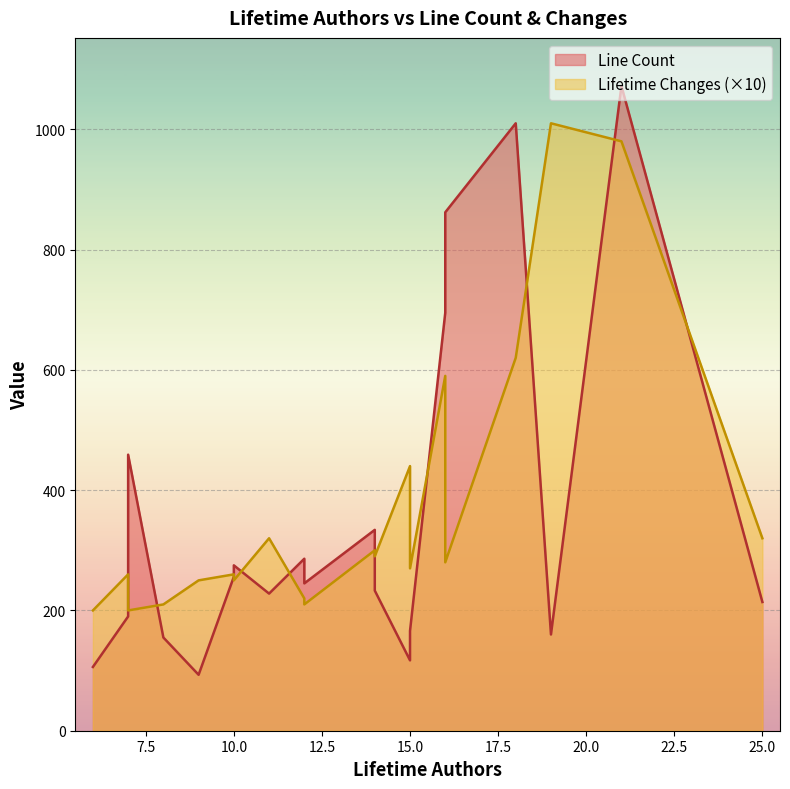

True or false: Line Count and Lifetime Changes intersect in this chart.

False